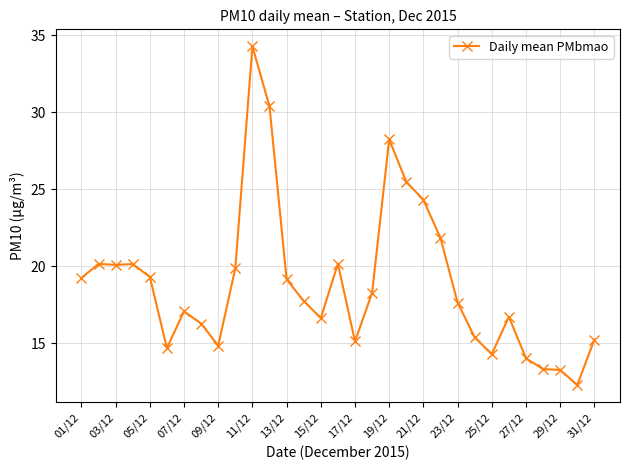

What is the greatest value displayed?

34.3